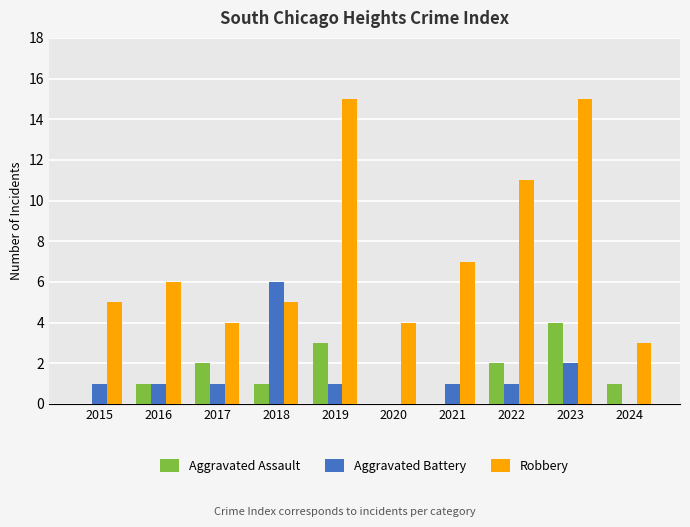

How many groups of bars are there?

10